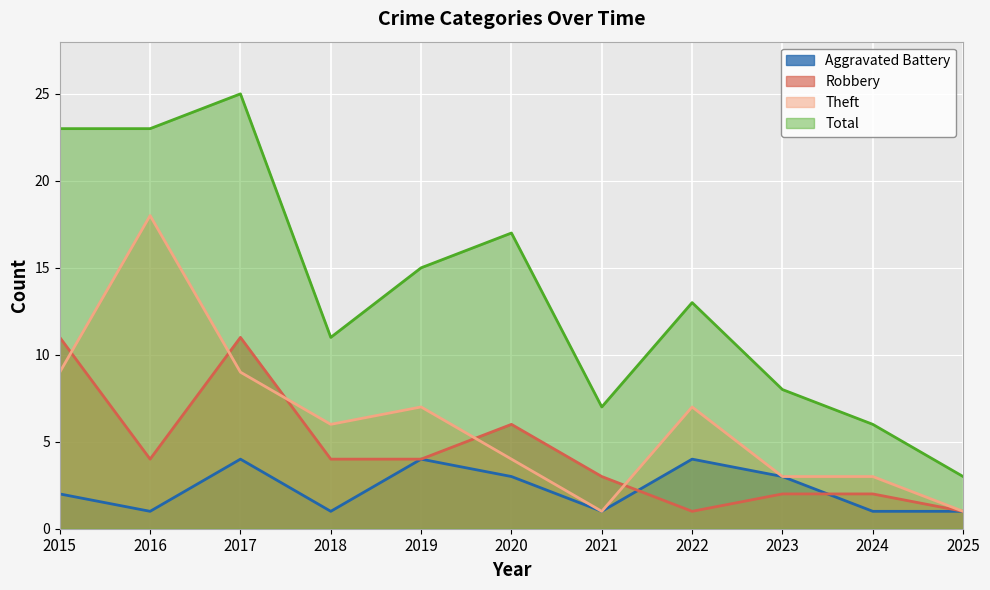

How many lines are shown in the chart?

4